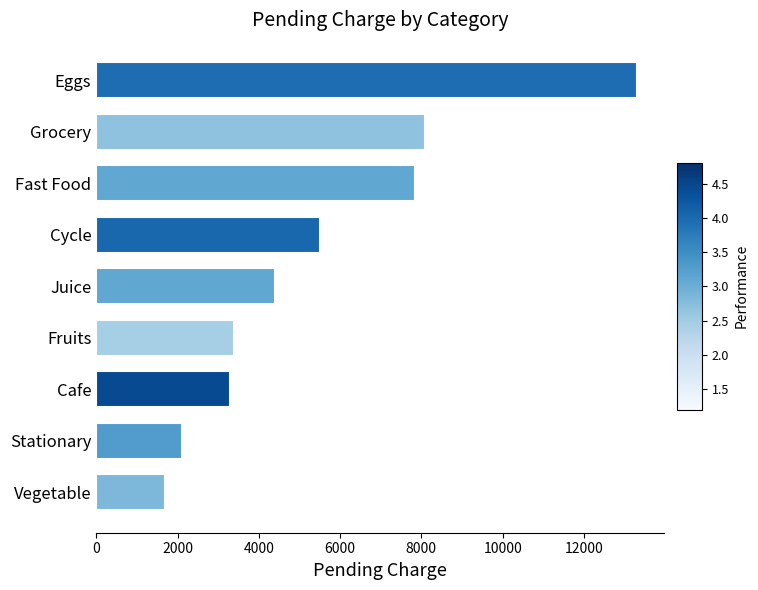

How many series are shown in this chart?

1